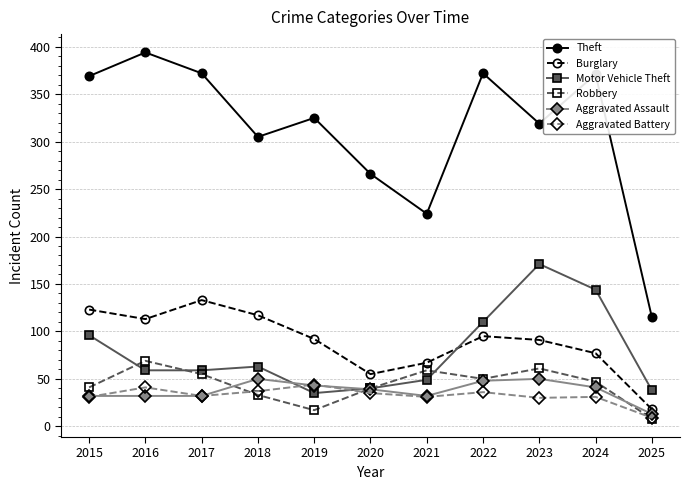

Which series has the largest total across all categories?

Theft